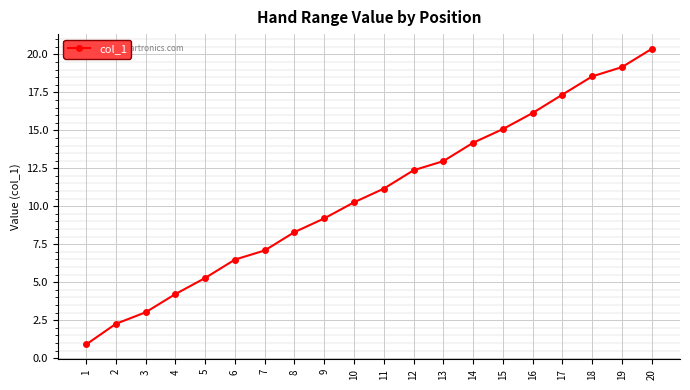

Reading left to right, extract all data points from this chart.

1=0.9	2=2.3	3=3.0	4=4.2	5=5.3	6=6.5	7=7.1	8=8.3	9=9.2	10=10.3	11=11.2	12=12.4	13=13.0	14=14.2	15=15.1	16=16.1	17=17.4	18=18.6	19=19.2	20=20.4